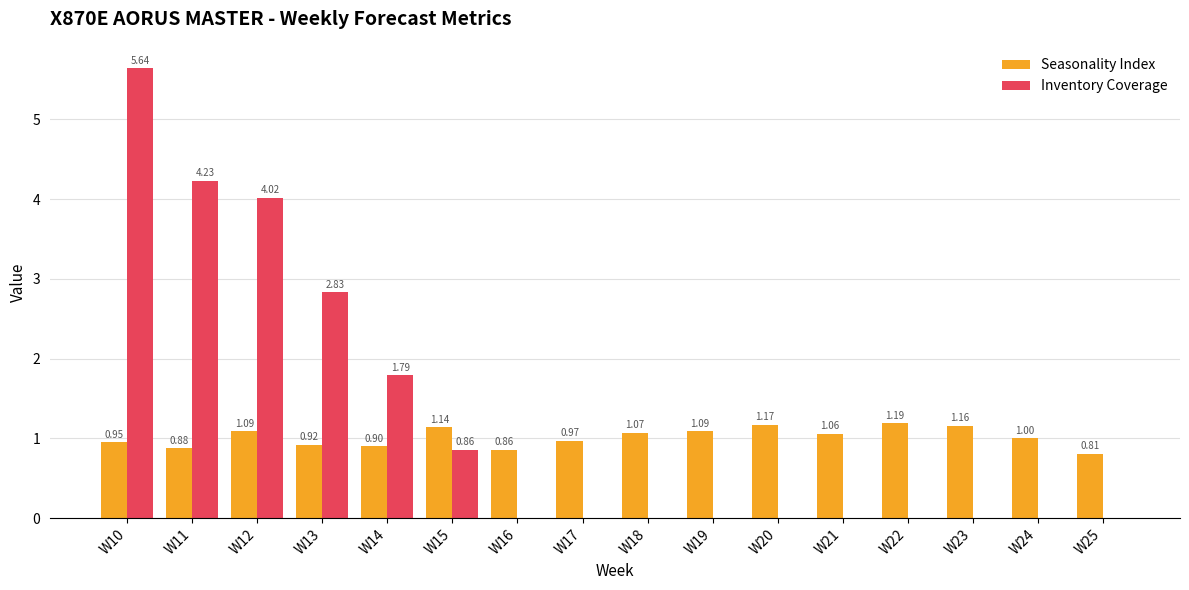

Is it true that Seasonality Index equals 0.3 at W14?

False